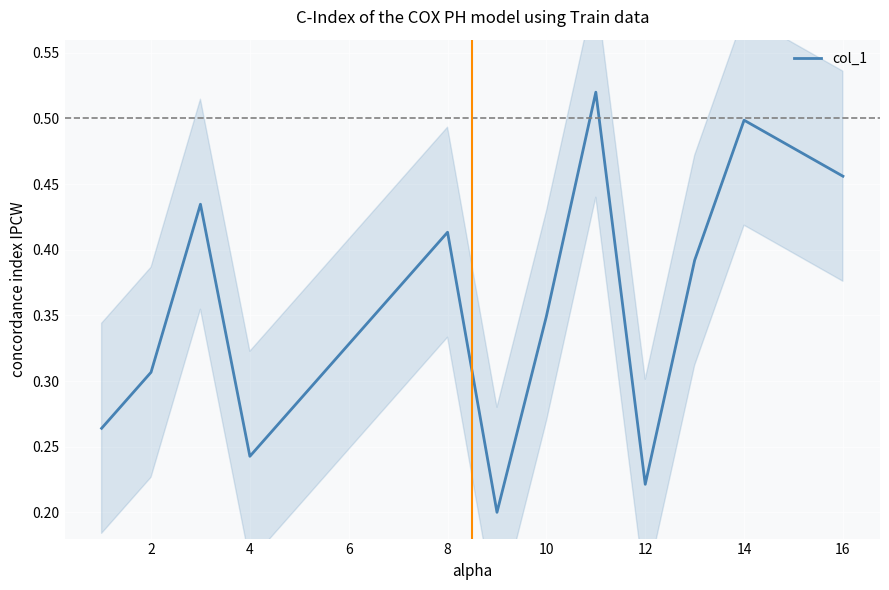

How many distinct data groups are displayed?

1